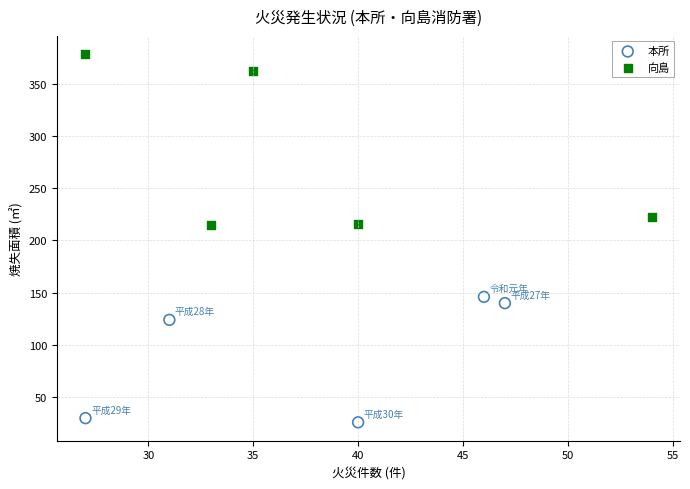

What are all the series names shown in the legend?

本所, 向島